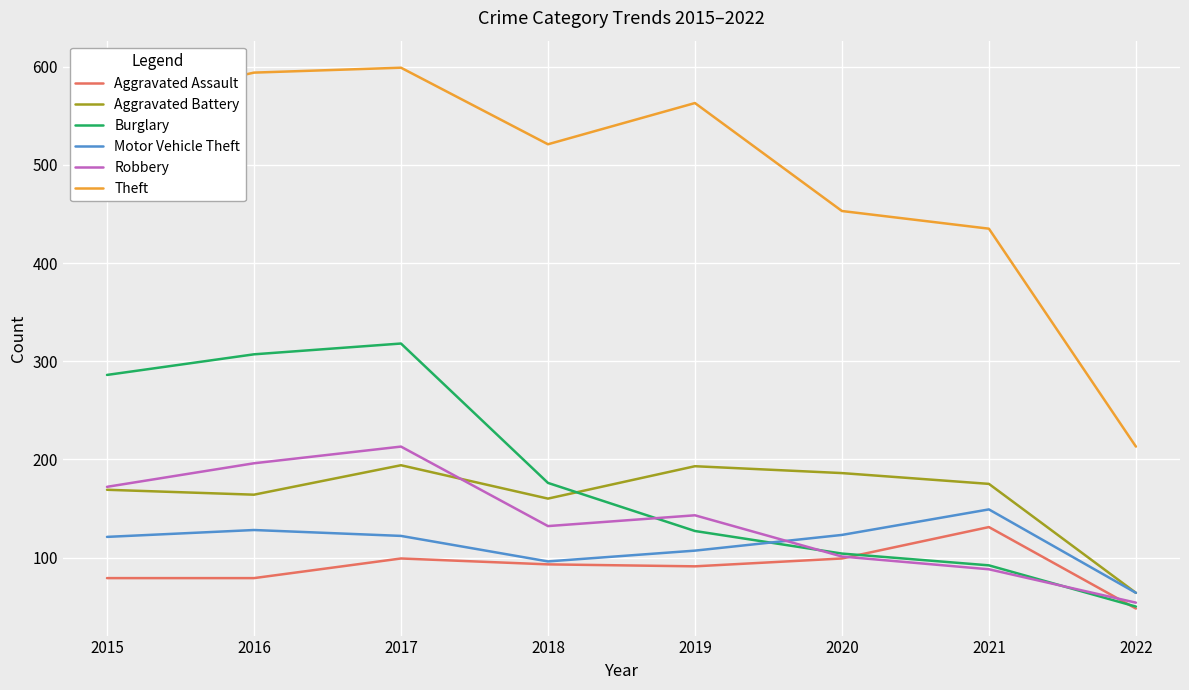

Which series has the largest range (max minus min)?

Theft